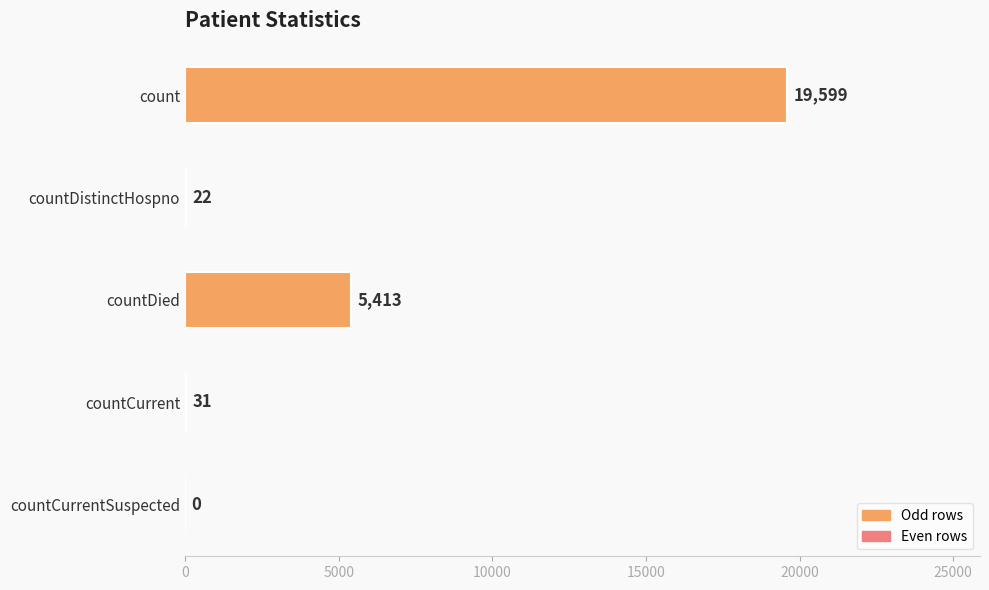

At which category does the chart reach its peak across all series?

count